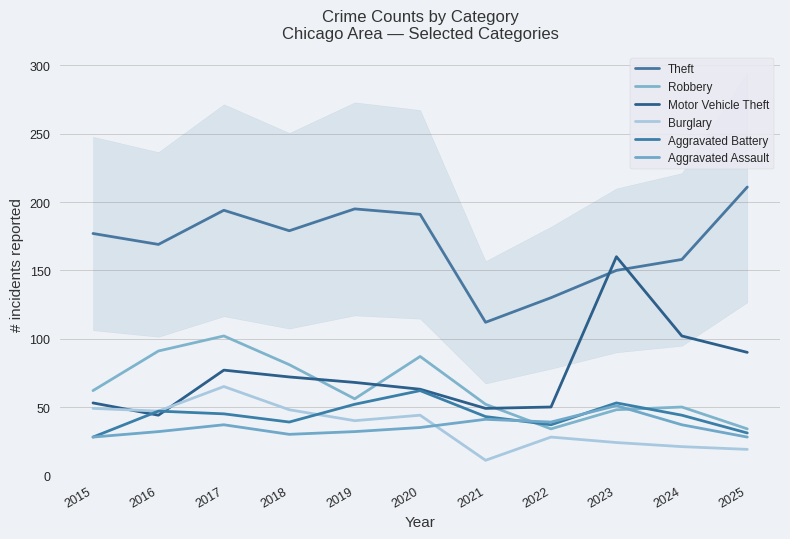

What is the total value across all series at 2025?

413